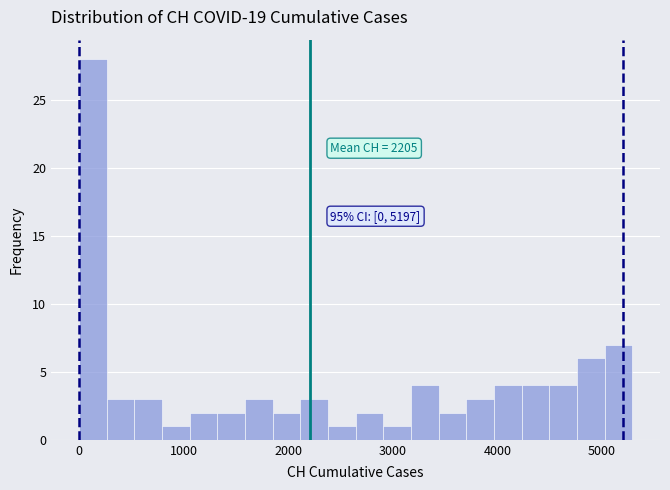

Read against the x-axis, roughly where is the centre of the tallest bar?

100